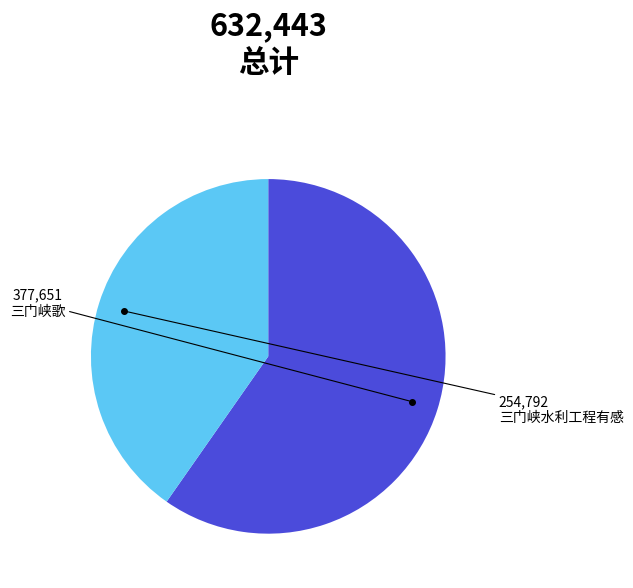

Which category has the smallest portion of the pie?

三门峡水利工程有感